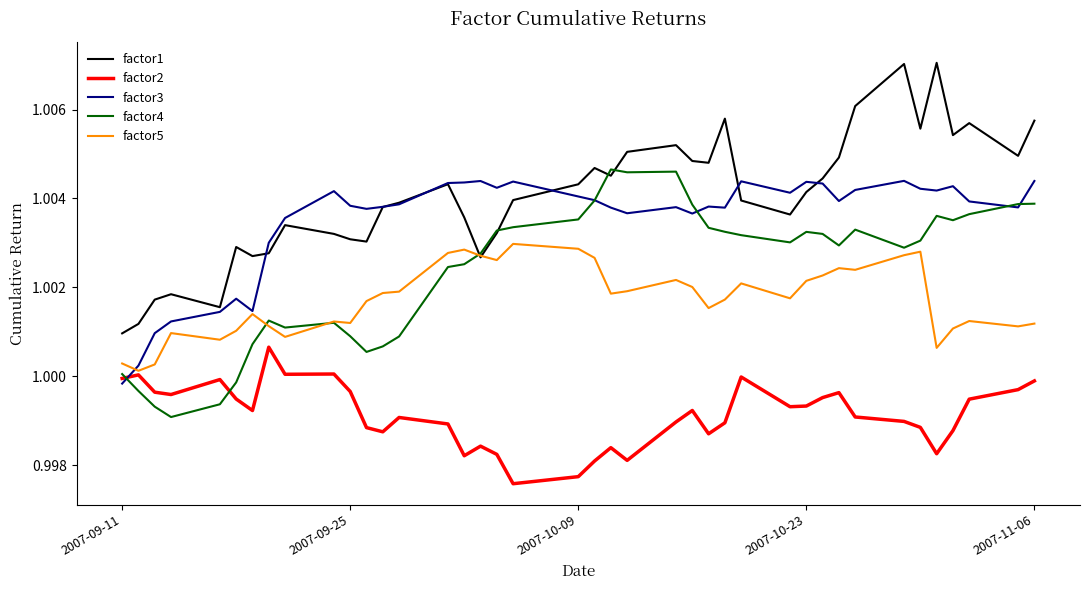

Which series has the largest range (max minus min)?

factor1